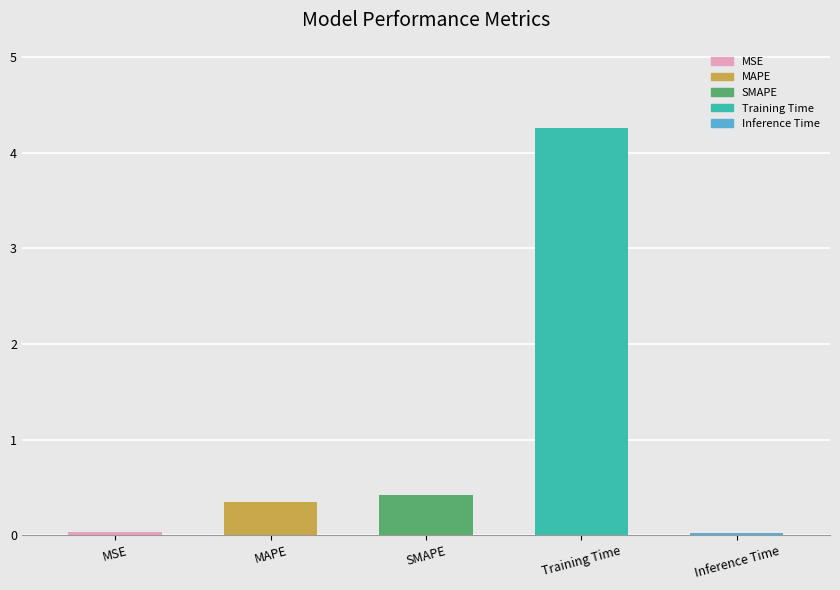

What position from the right is SMAPE?

3